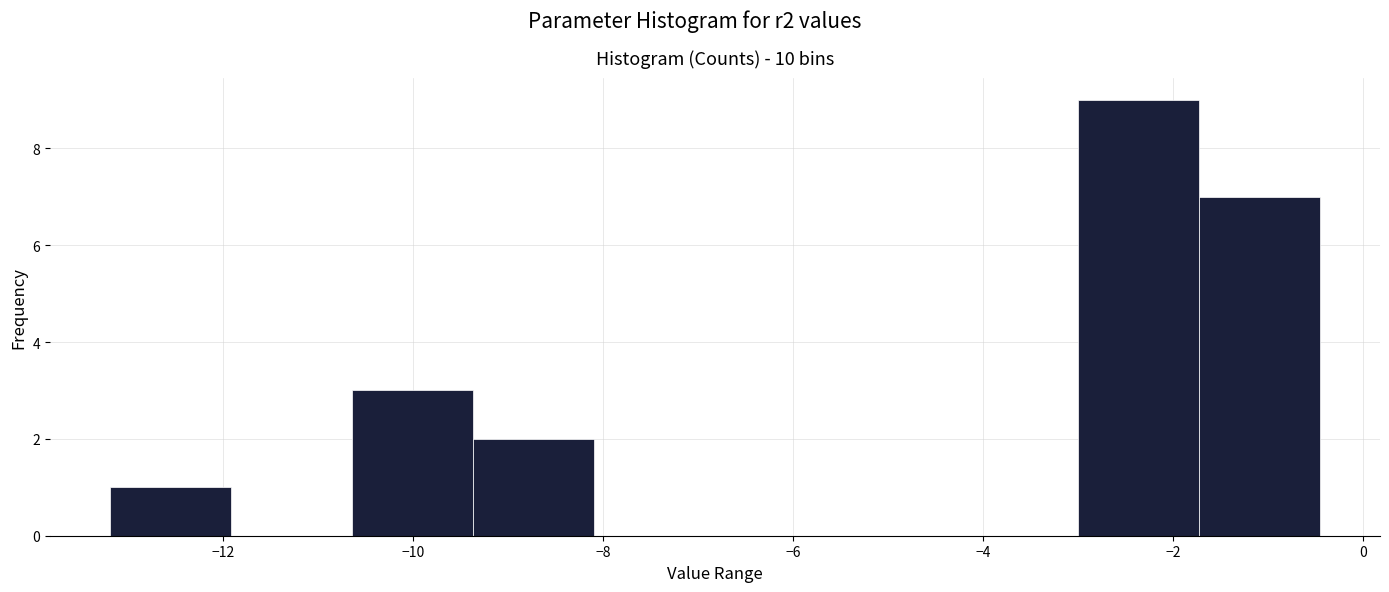

Which range on the x-axis has the tallest bar?

-3.0 to -1.8